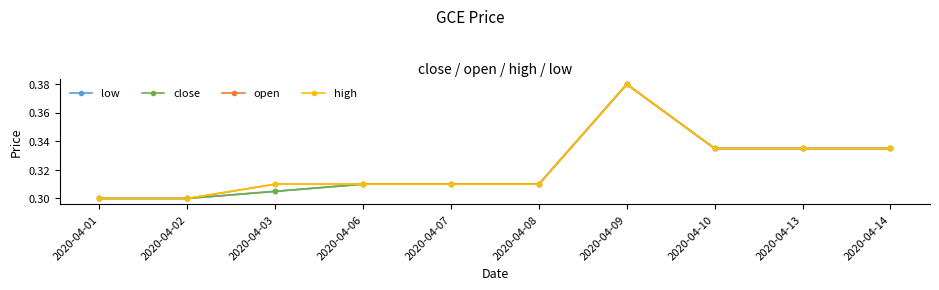

Is this an area chart (filled region under the line)?

No